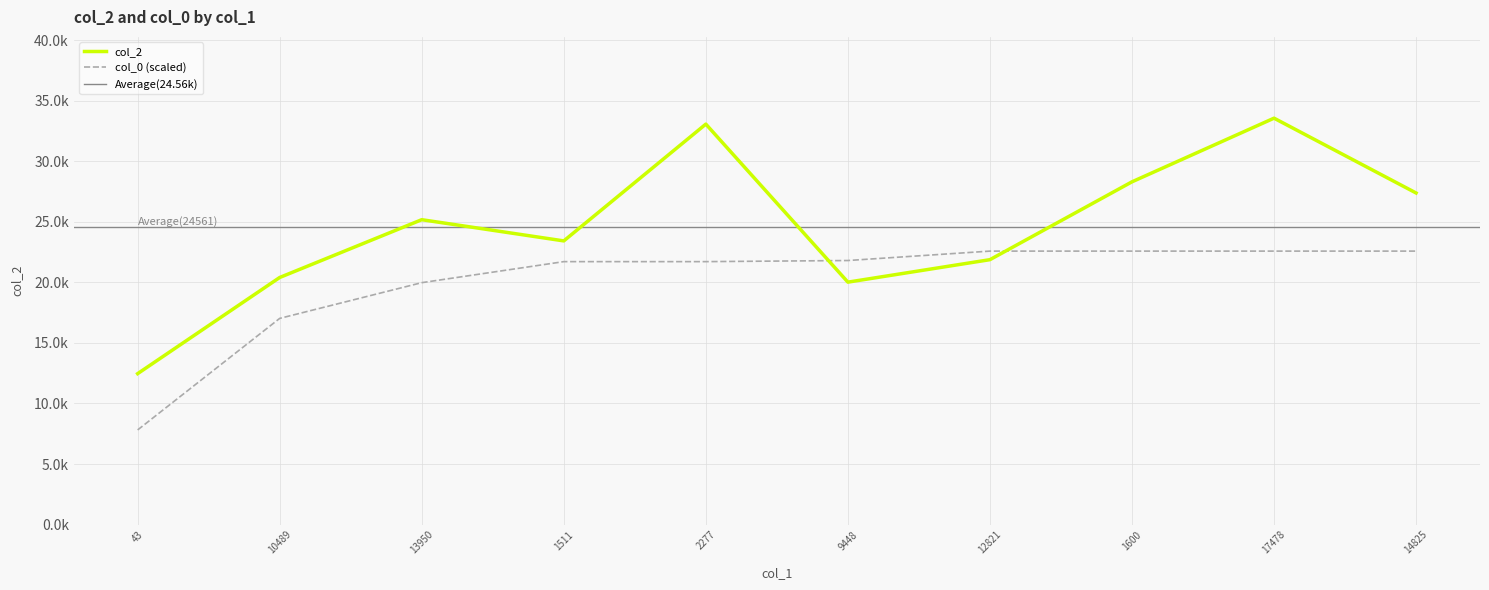

Reading left to right, what are all the values shown in this chart?

col_2: 12461.0	20399.0	25169.0	23418.0	33058.0	20014.0	21869.0	28295.0	33549.0	27374.0
col_0: 7814.6	17022.0	19970.6	21707.1	21707.1	21798.6	22575.4	22575.4	22575.4	22575.4